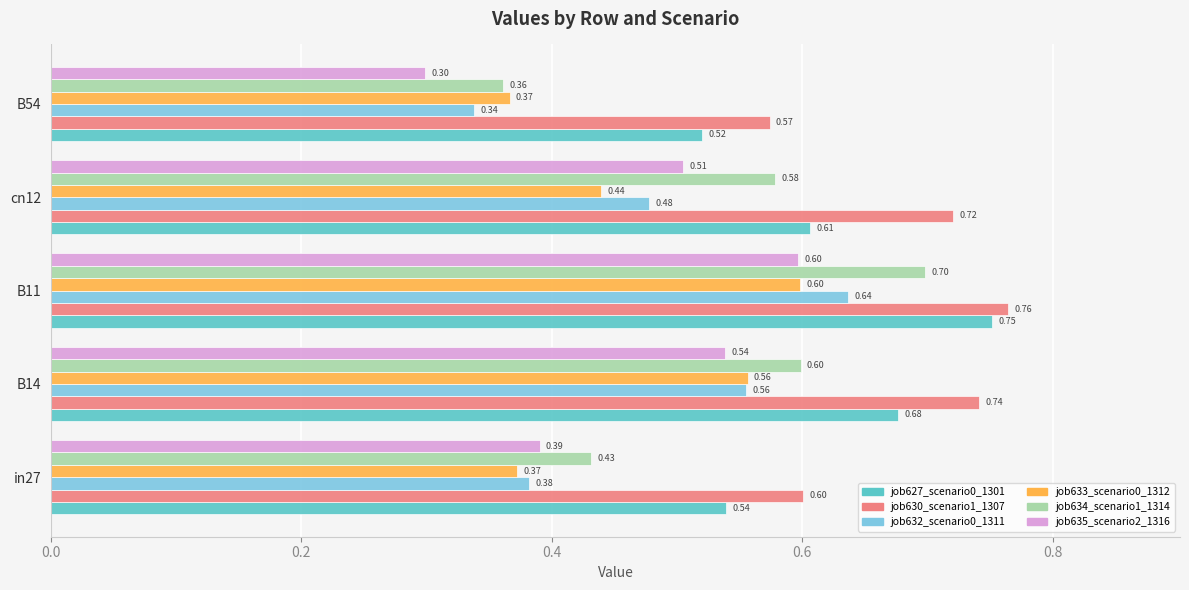

Which series has the largest total across all categories?

job630_scenario1_1307